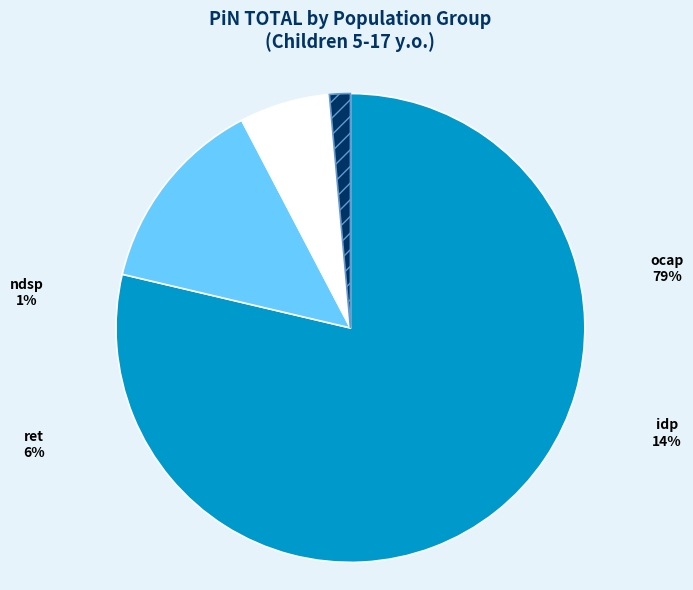

Does any single category account for the majority?

Yes